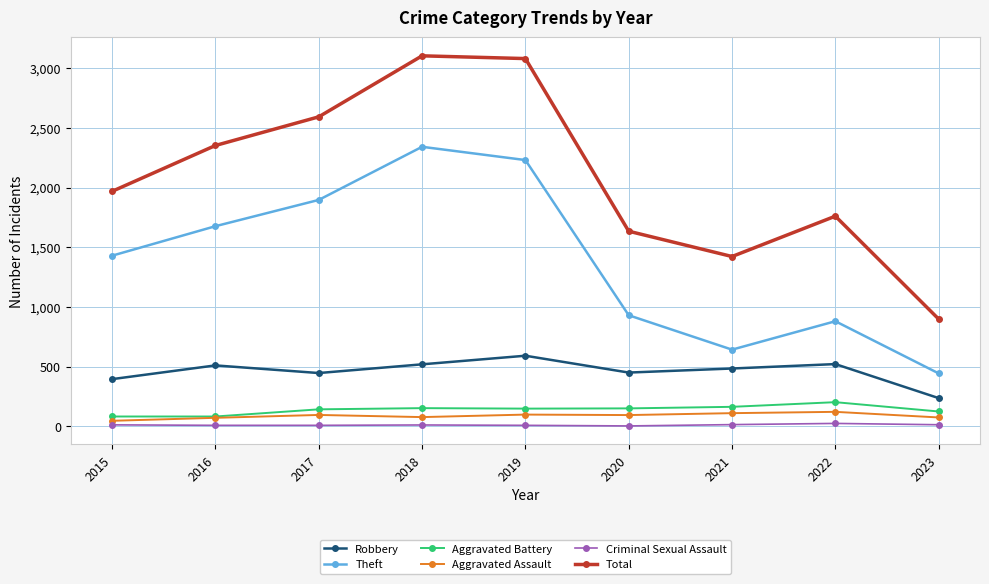

At 2022, list the series in order from largest to smallest.

Total, Theft, Robbery, Aggravated Battery, Aggravated Assault, Criminal Sexual Assault